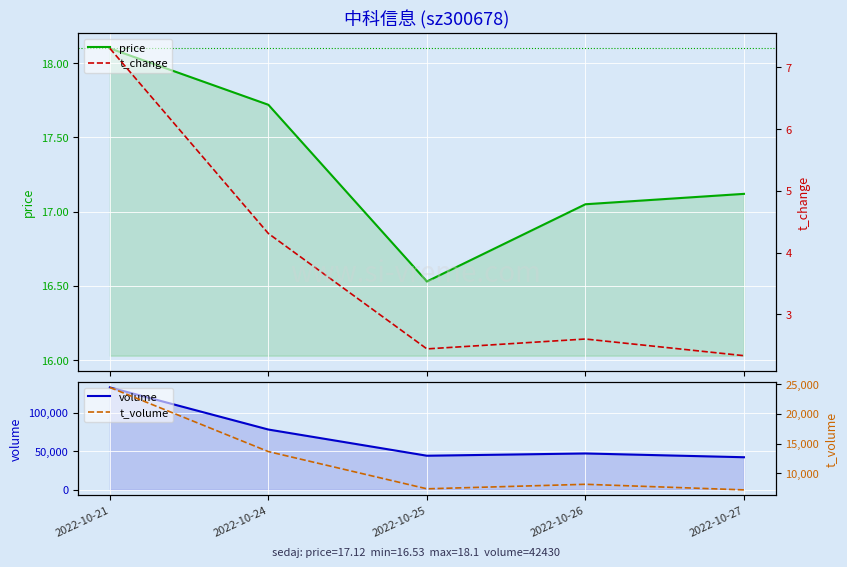

What is the lowest value of the t_volume series?

7247.0